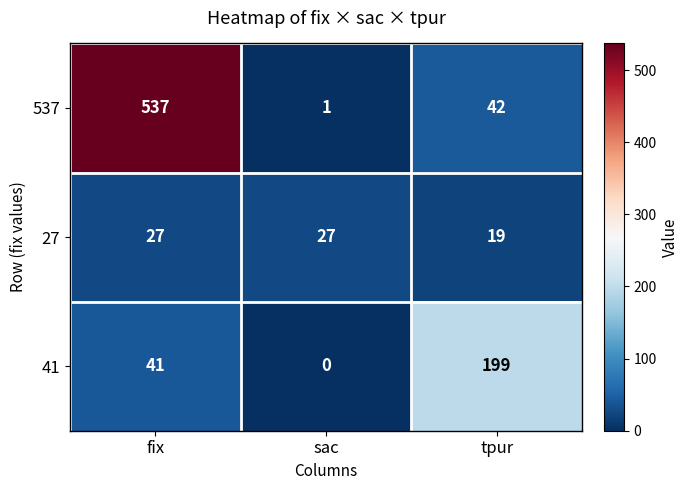

Which series has the largest total across all categories?

537